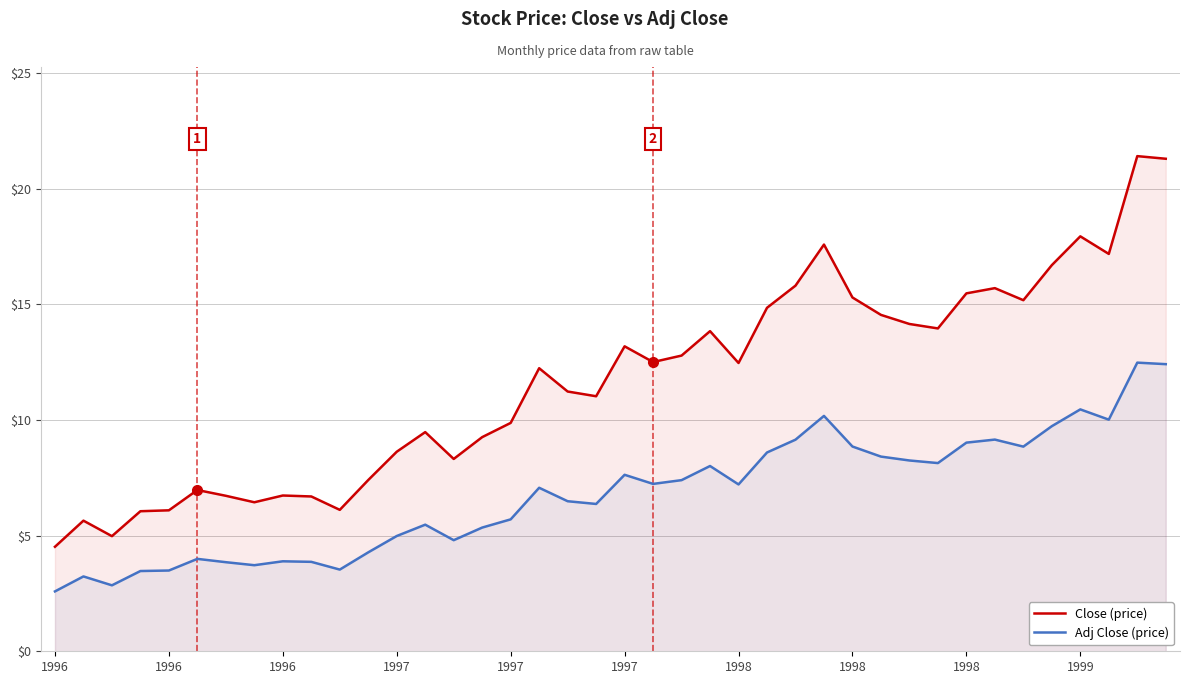

Count the number of data series in this chart.

2